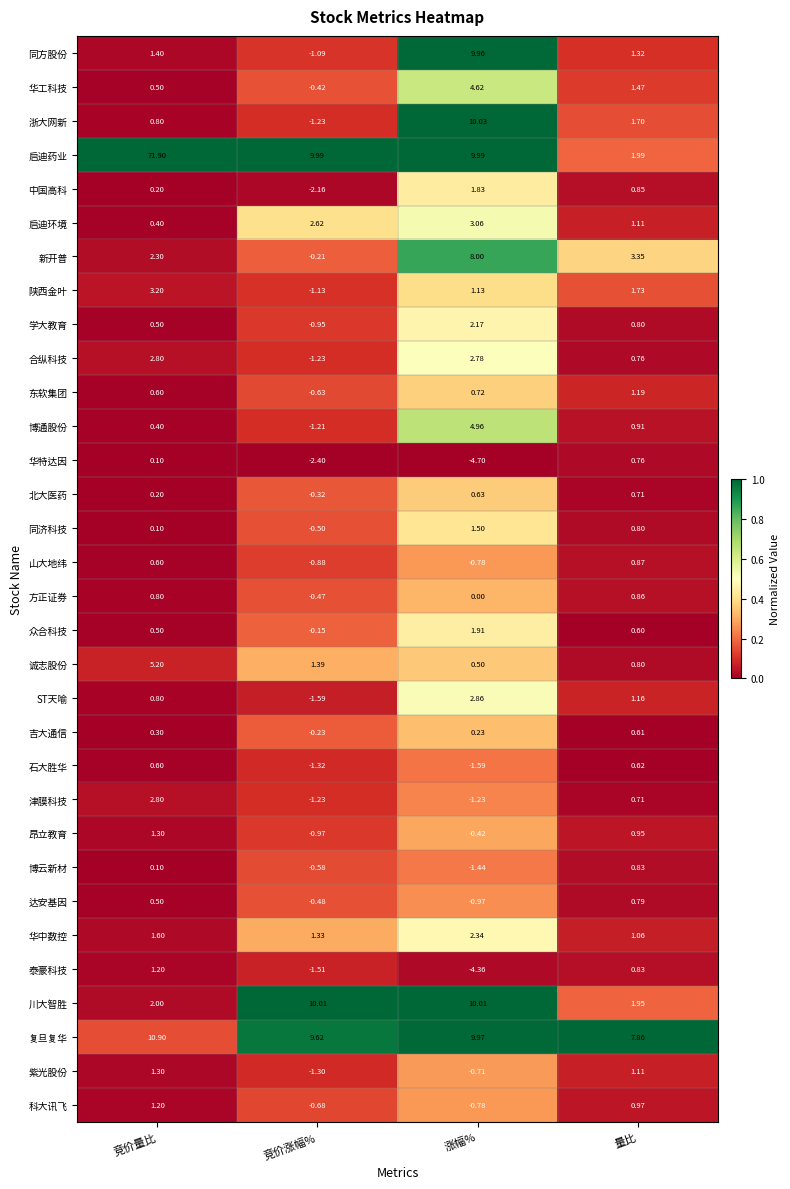

At which category is the sum across all series the highest?

竞价量比